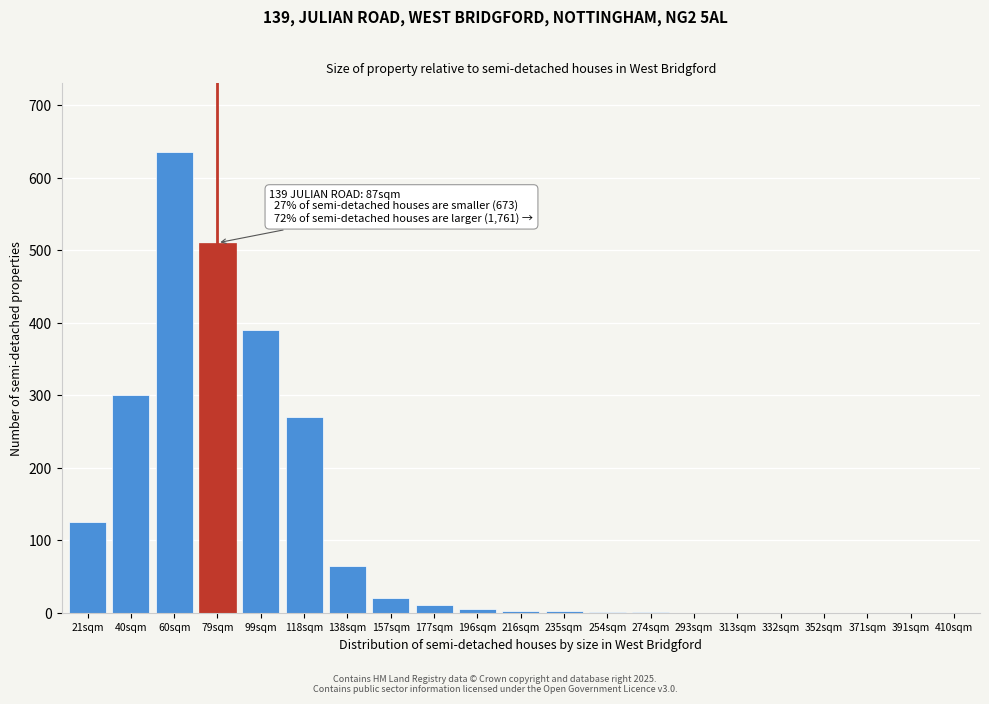

At which label is the value closest to 317?

40sqm